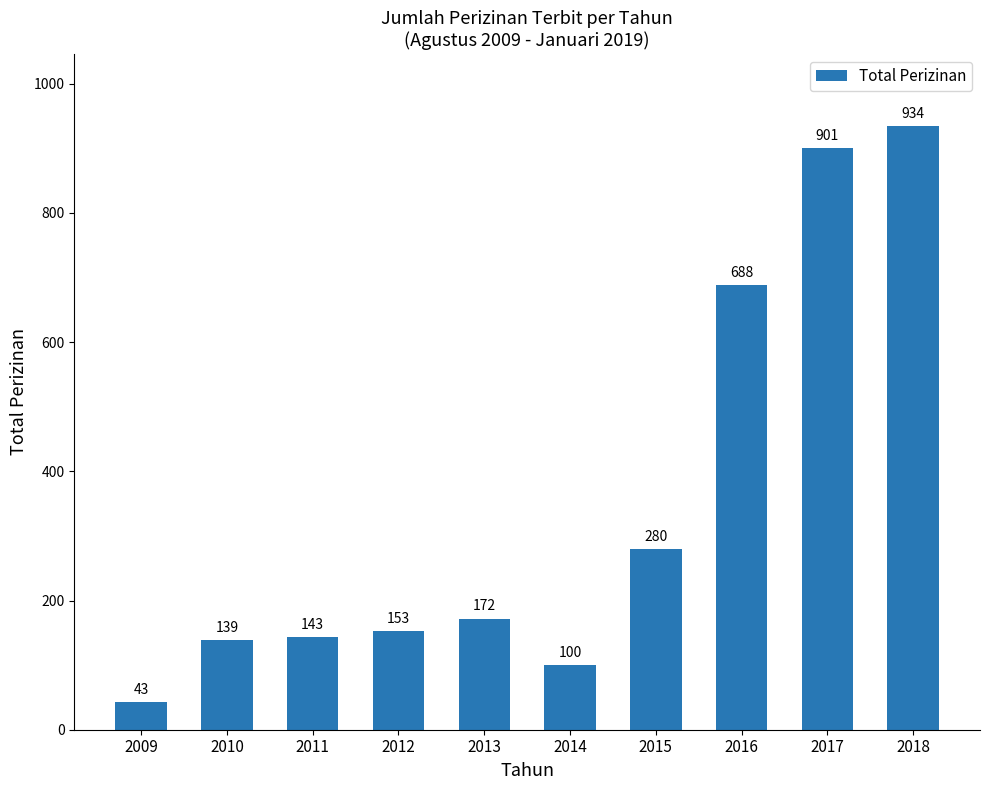

Where is the data nearest to the value 488?

2016